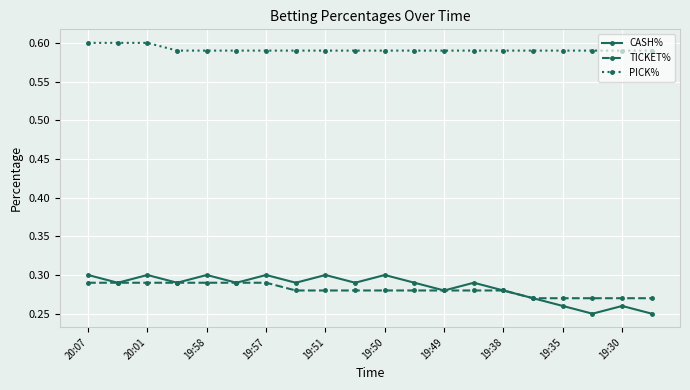

Count the PICK% values in the range 0 to 1.

20